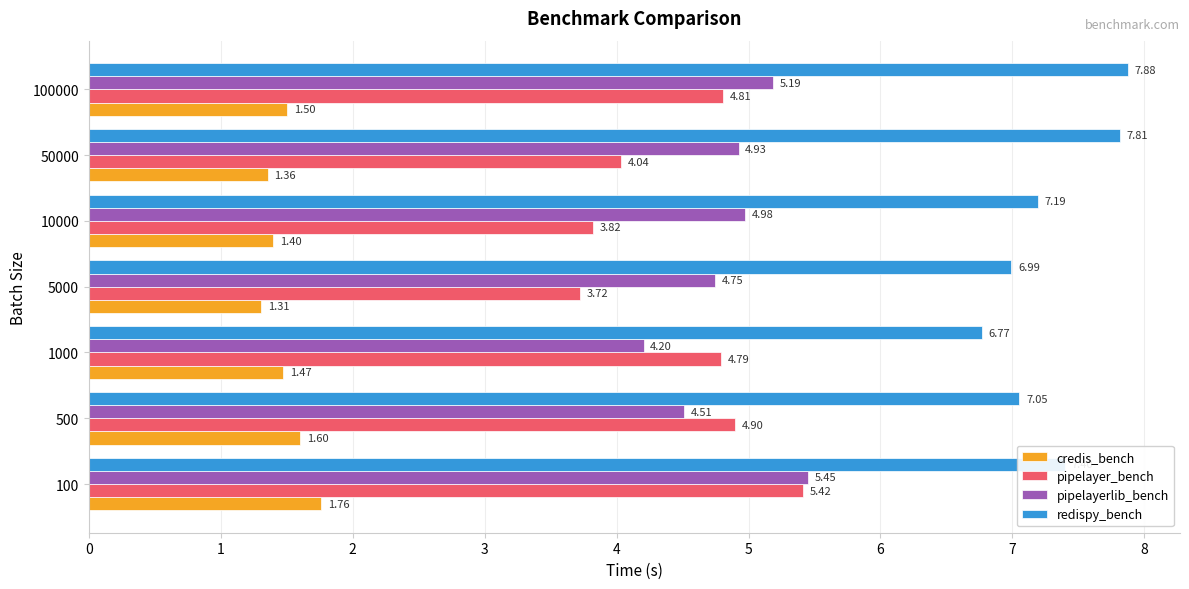

Rank the series by their maximum value, from highest to lowest.

redispy_bench, pipelayerlib_bench, pipelayer_bench, credis_bench